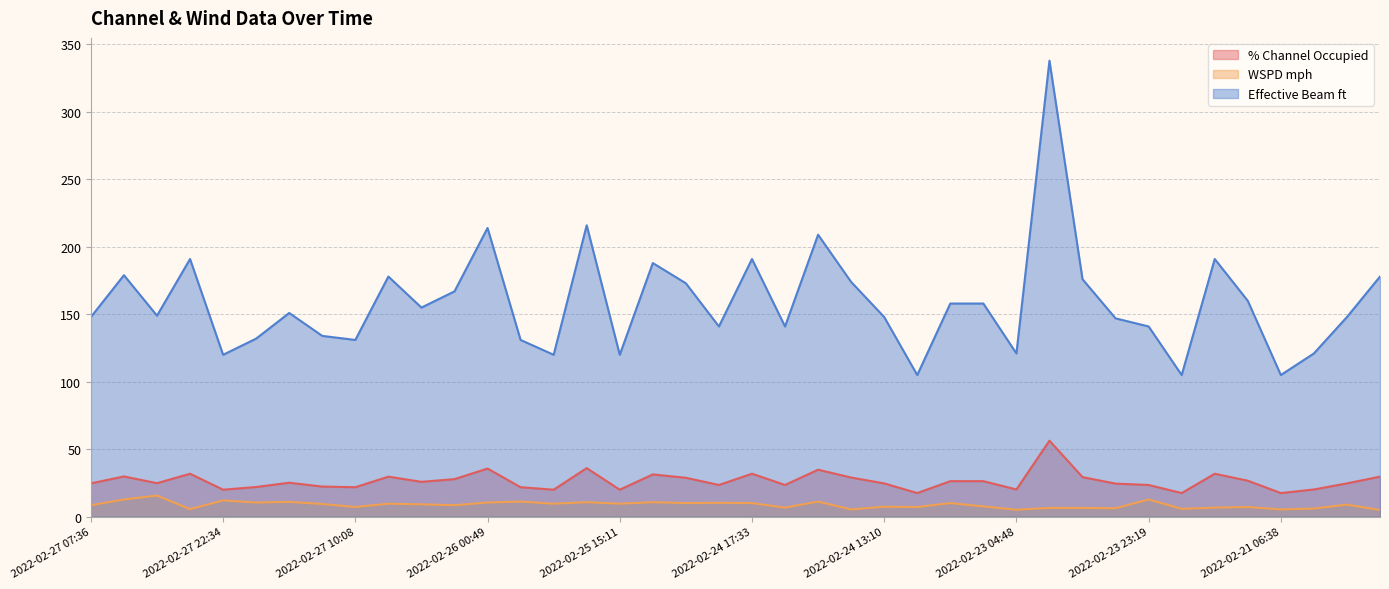

Which category has the highest value in the WSPD mph series?

2022-02-27 23:42